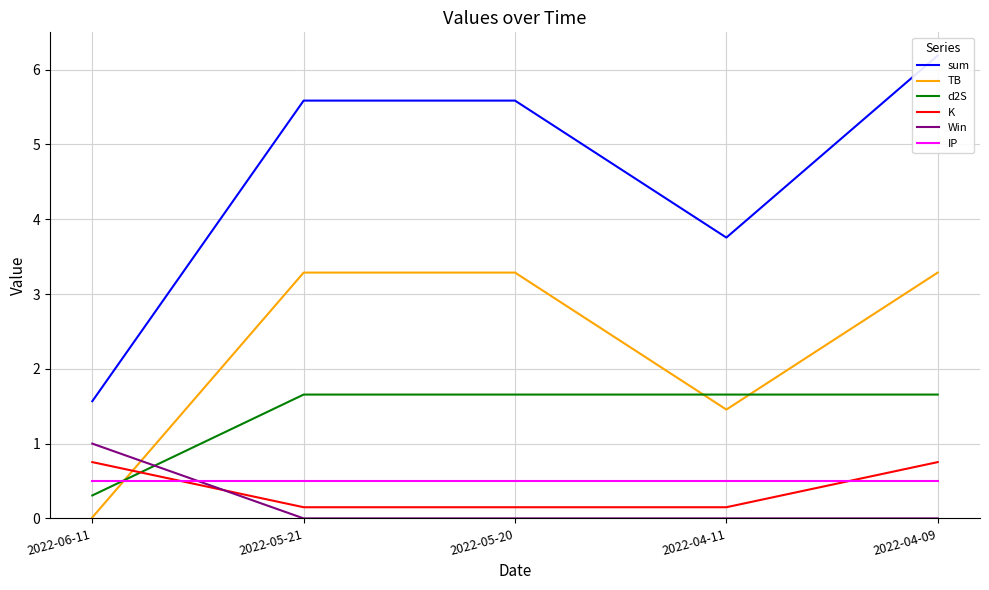

Where does the d2S series first go above 1?

2022-05-21